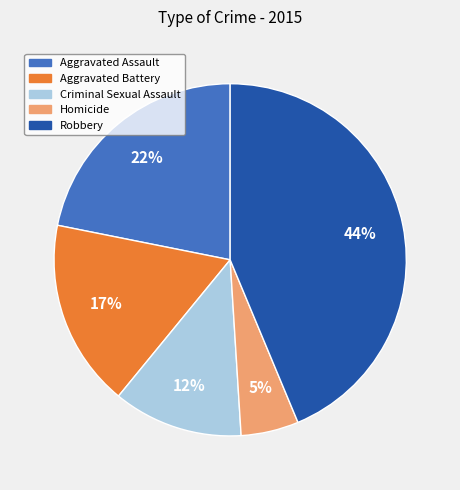

Approximately how many times larger is the value at Homicide compared to Aggravated Battery?

0.3